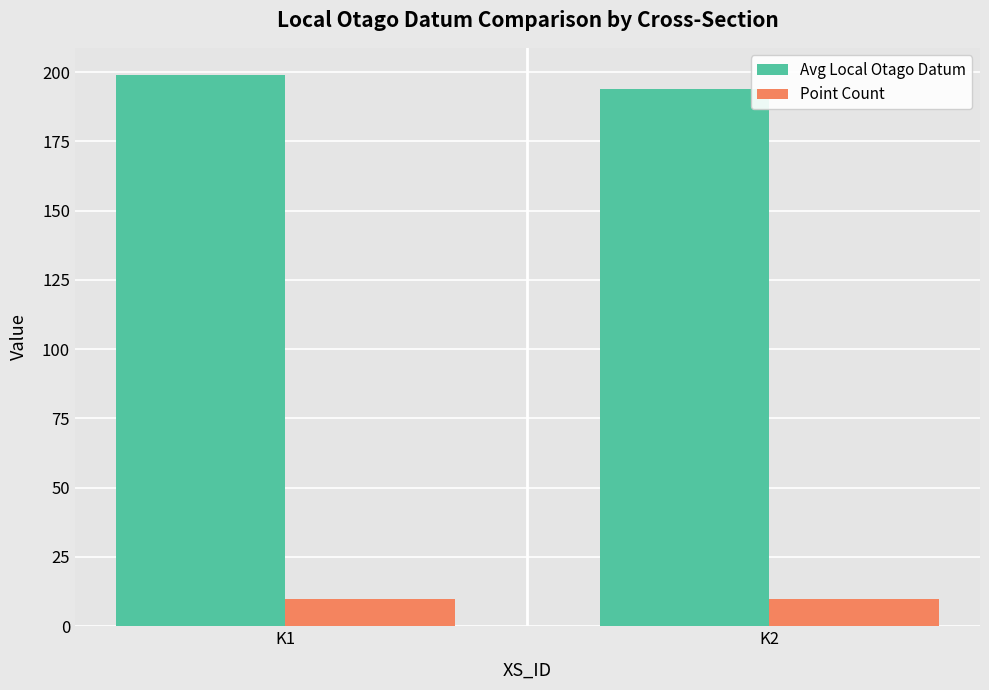

How many bars are there in each group?

2